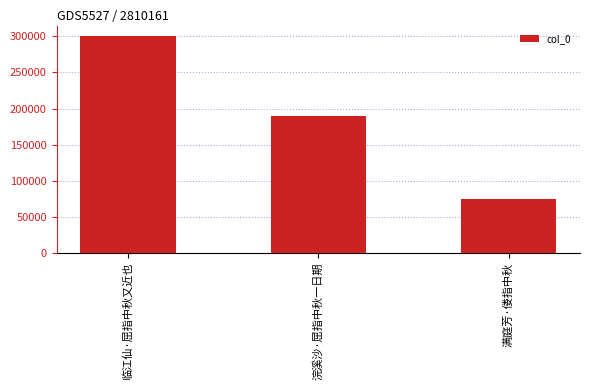

How many series are shown in this chart?

1